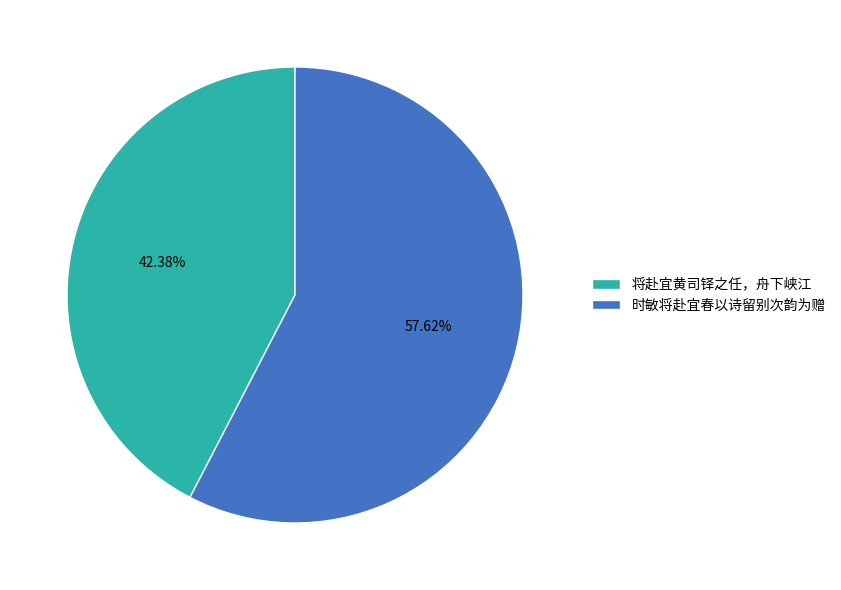

How many slices are in this pie chart?

2